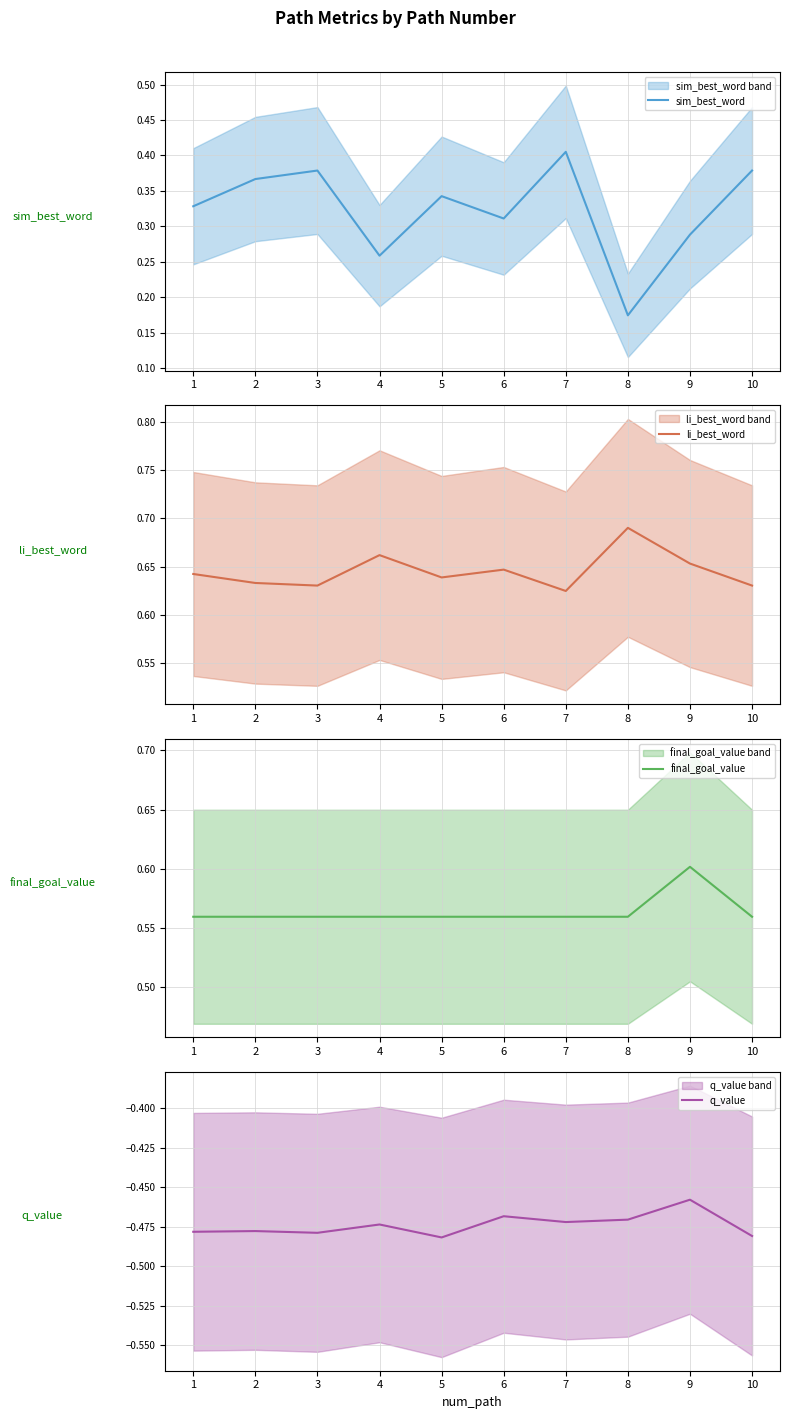

Between 8 and 9, which series saw the biggest shift?

sim_best_word